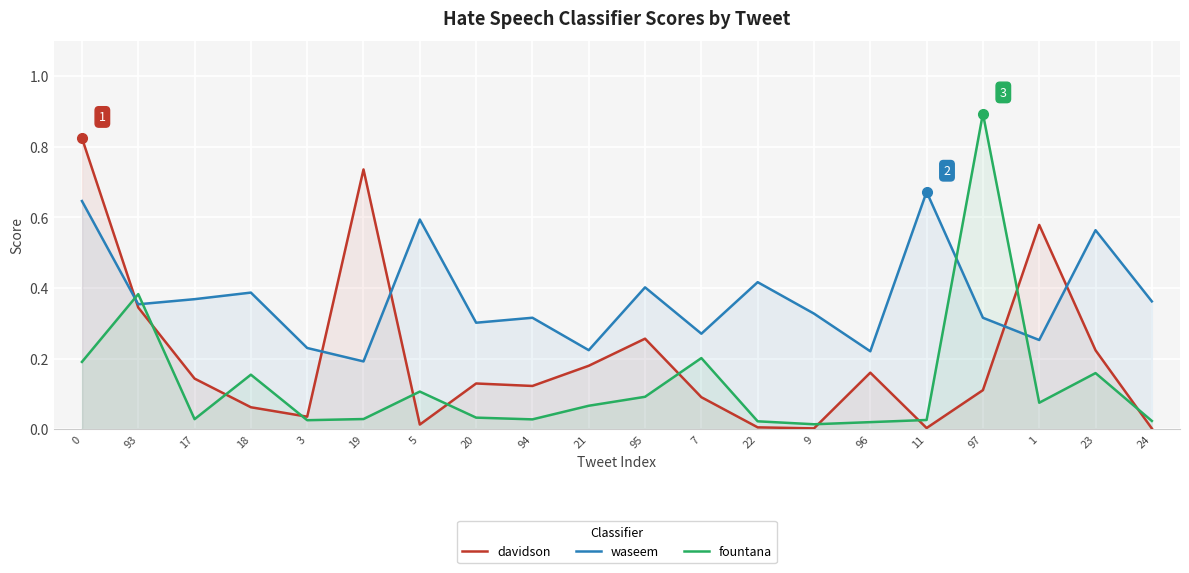

True or false: fountana has a value of 0.0 at 96.

True